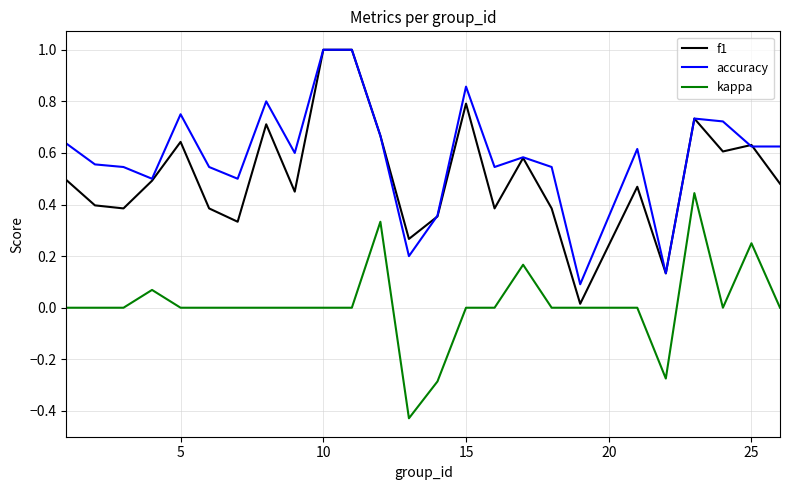

True or false: accuracy and kappa intersect in this chart.

False